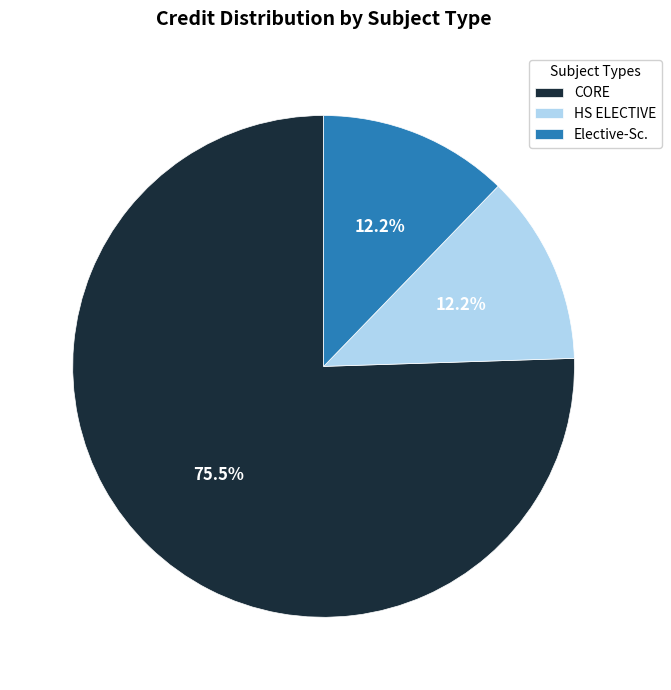

What is the largest slice in the pie chart?

CORE